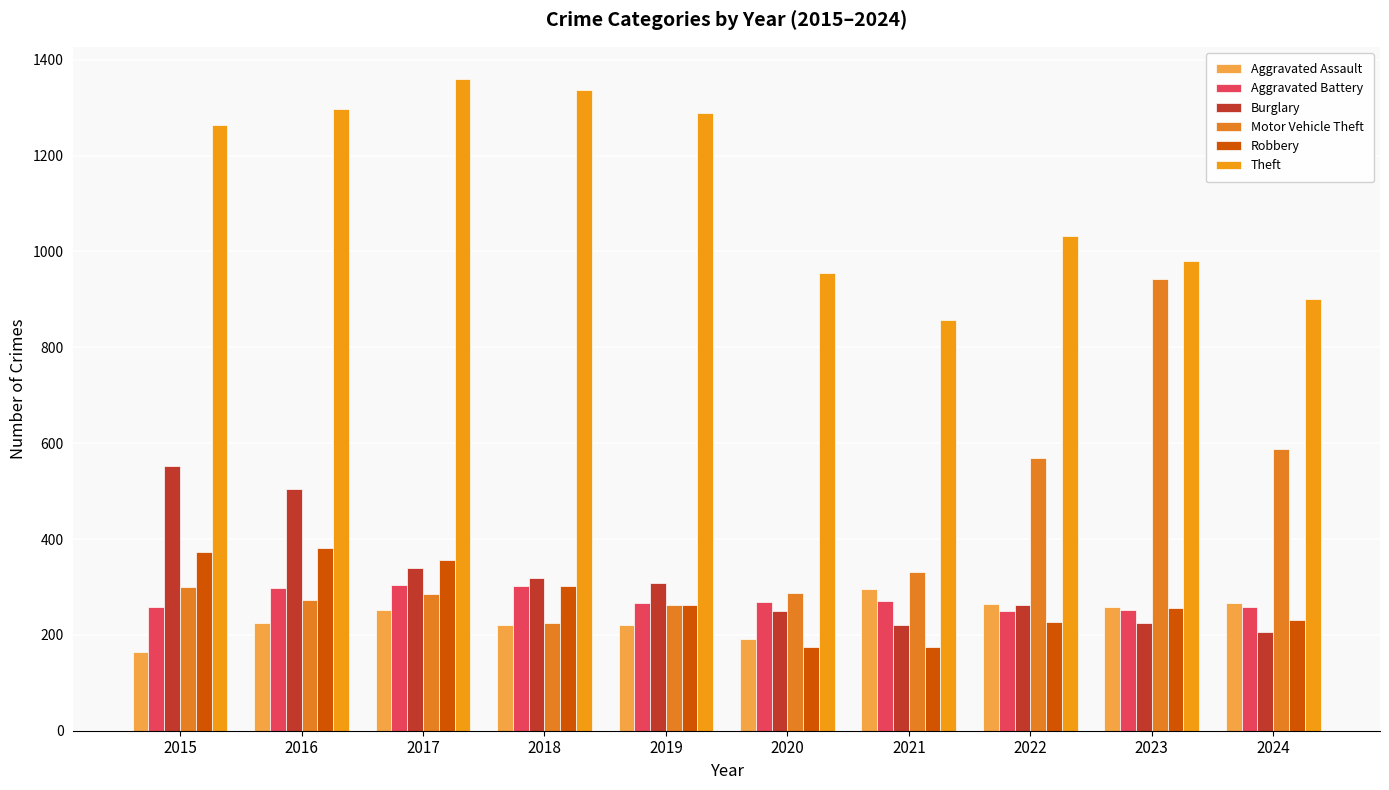

What is the difference between the maximum and minimum values in the Robbery series?

207